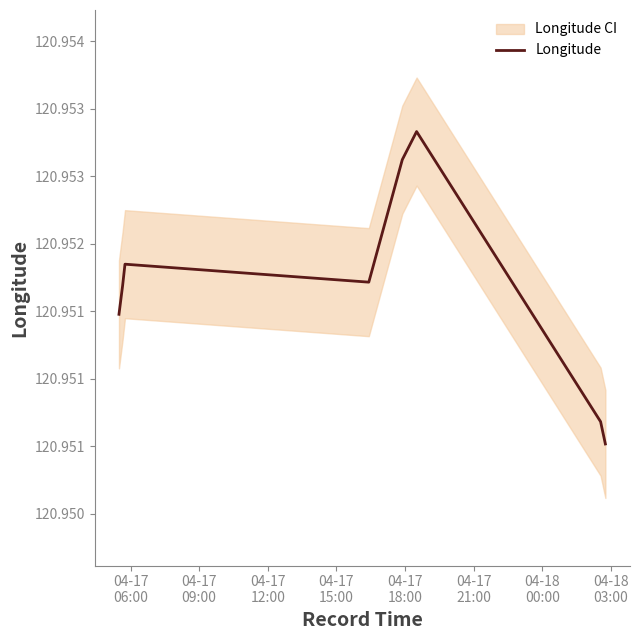

What is the maximum value shown in the chart?

121.0